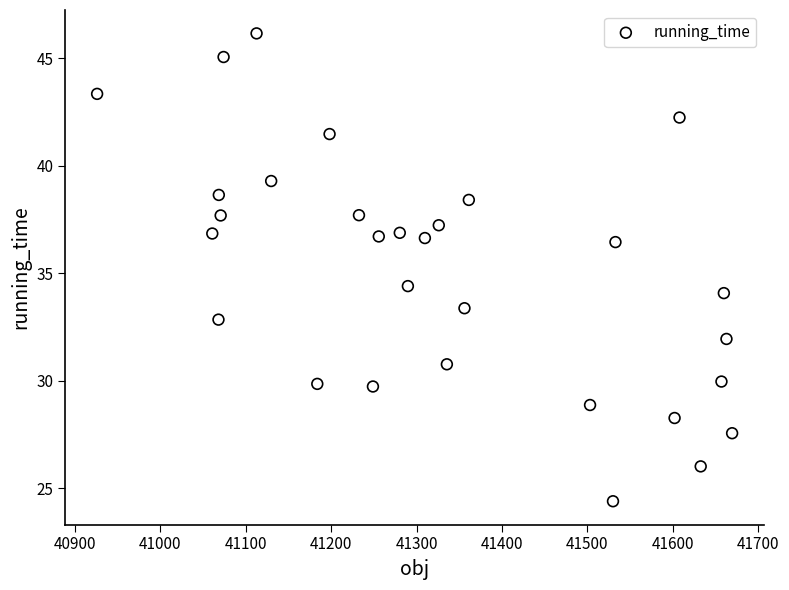

What Y value in the scatter plot is closest to 35?

34.4